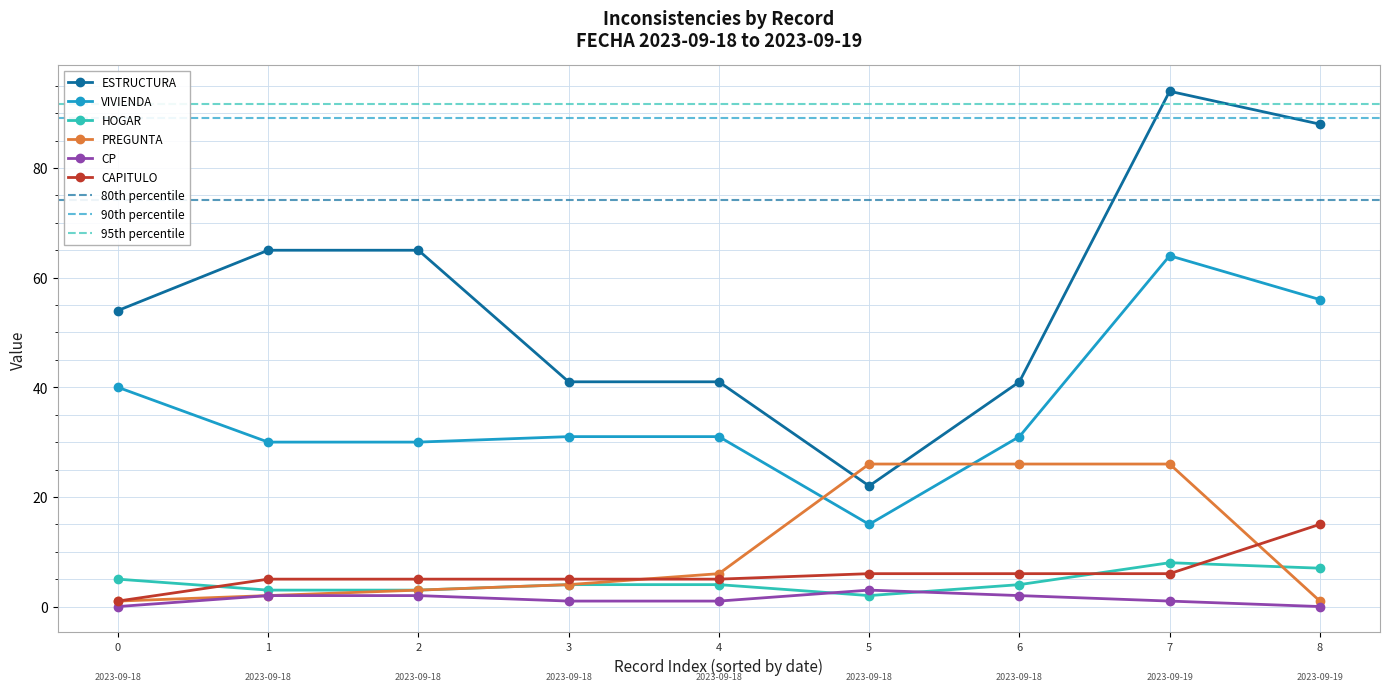

What is the spread (max minus min) of values at 2023-09-18?

54